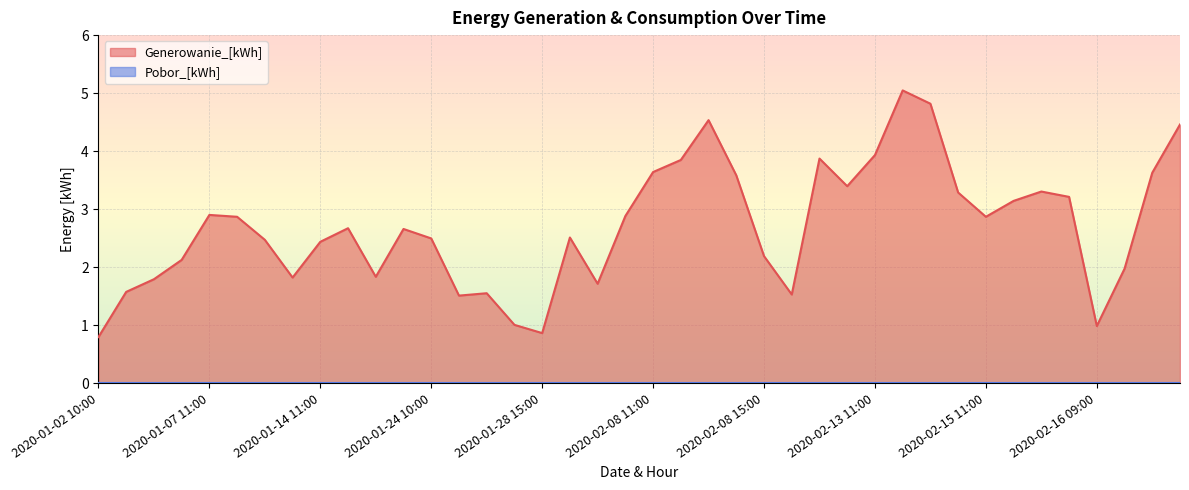

What is the approximate value at 2020-02-15 14:00?

3.2